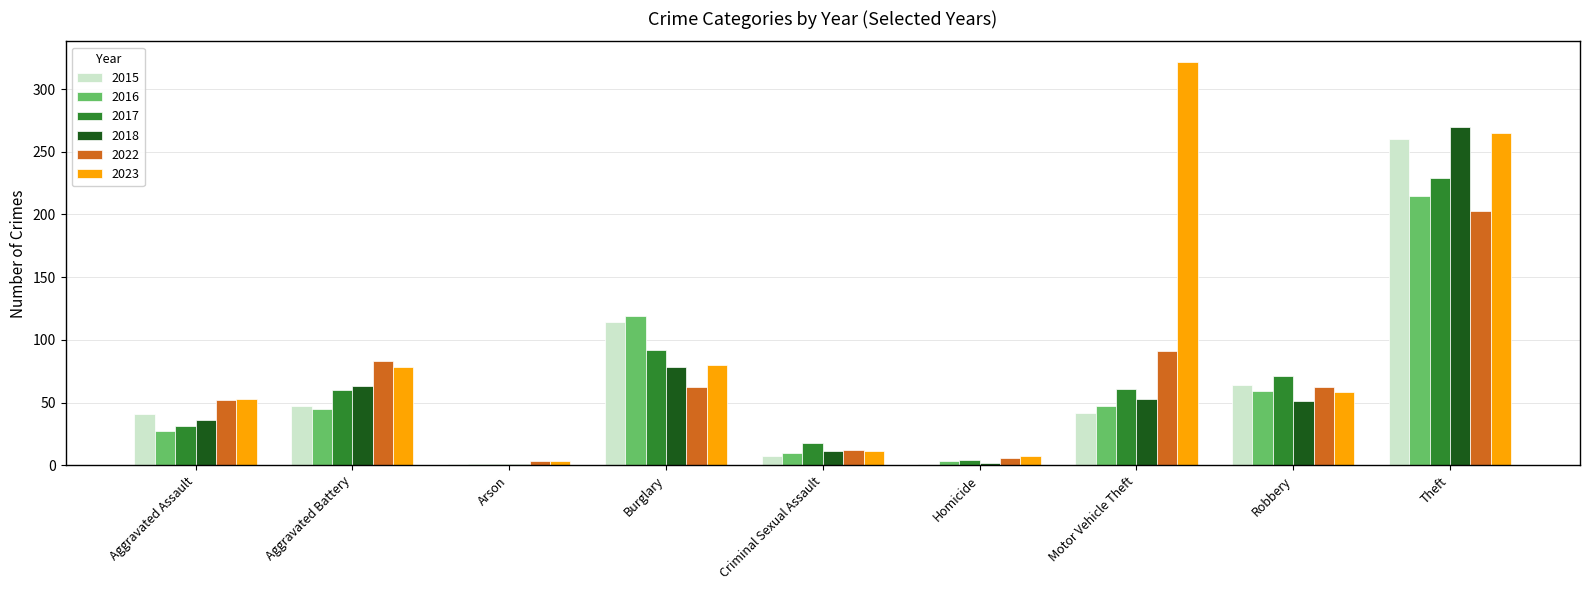

Which series changed the most between Robbery and Theft?

2018